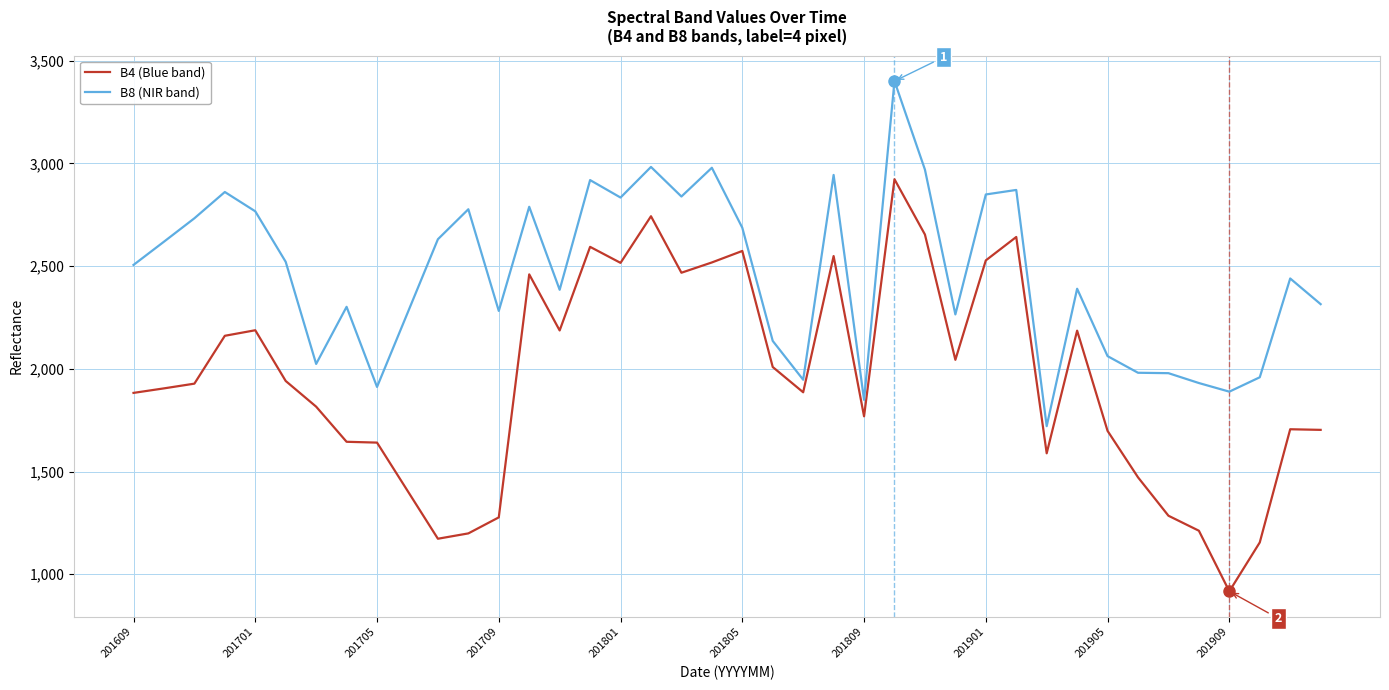

True or false: B4 (Blue band) and B8 (NIR band) cross at least once.

False